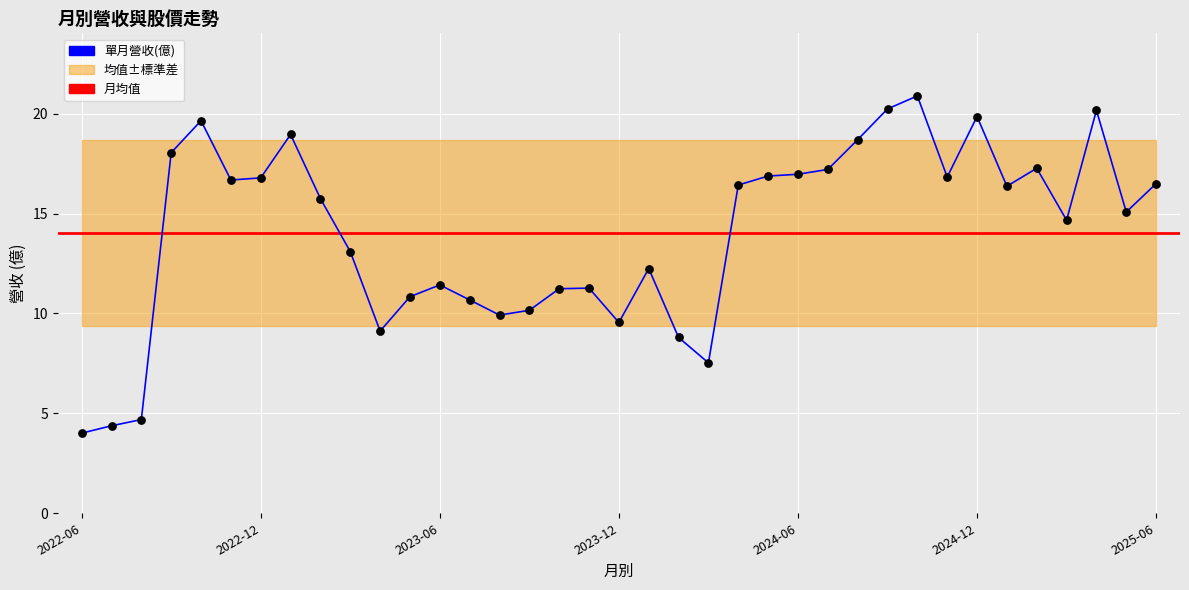

What is the maximum value shown in the chart?

20.9